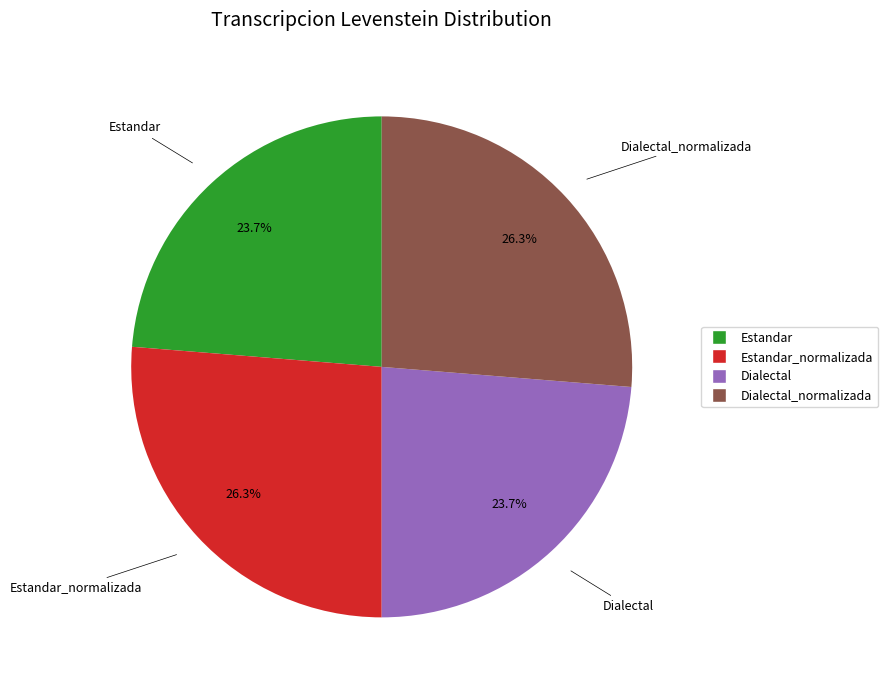

Is there a majority slice in this chart?

No